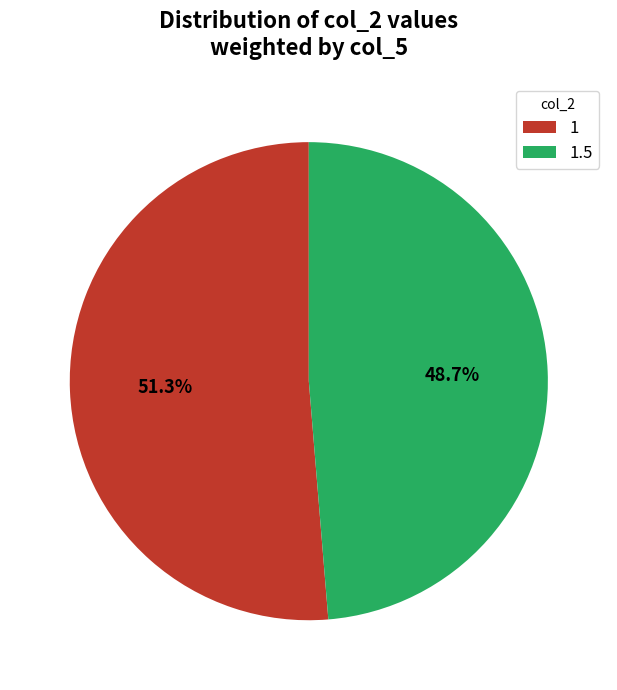

How many slices are in this pie chart?

2